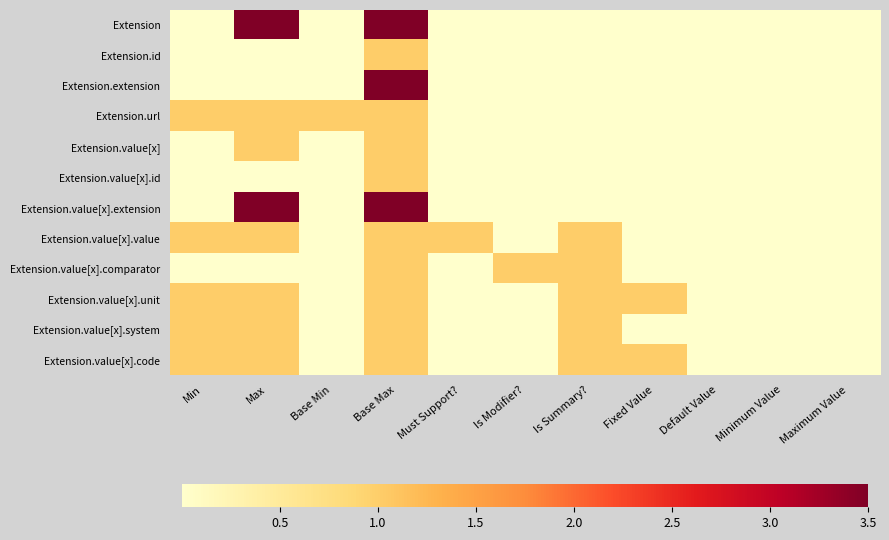

Reading left to right, extract all data points from this chart.

Extension: Min=0.0	Max=3.5	Base Min=0.0	Base Max=3.5	Must Support?=0.0	Is Modifier?=0.0	Is Summary?=0.0	Fixed Value=0.0	Default Value=0.0	Minimum Value=0.0	Maximum Value=0.0
Extension.id: Min=0.0	Max=0.0	Base Min=0.0	Base Max=1.0	Must Support?=0.0	Is Modifier?=0.0	Is Summary?=0.0	Fixed Value=0.0	Default Value=0.0	Minimum Value=0.0	Maximum Value=0.0
Extension.extension: Min=0.0	Max=0.0	Base Min=0.0	Base Max=3.5	Must Support?=0.0	Is Modifier?=0.0	Is Summary?=0.0	Fixed Value=0.0	Default Value=0.0	Minimum Value=0.0	Maximum Value=0.0
Extension.url: Min=1.0	Max=1.0	Base Min=1.0	Base Max=1.0	Must Support?=0.0	Is Modifier?=0.0	Is Summary?=0.0	Fixed Value=0.0	Default Value=0.0	Minimum Value=0.0	Maximum Value=0.0
Extension.value[x]: Min=0.0	Max=1.0	Base Min=0.0	Base Max=1.0	Must Support?=0.0	Is Modifier?=0.0	Is Summary?=0.0	Fixed Value=0.0	Default Value=0.0	Minimum Value=0.0	Maximum Value=0.0
Extension.value[x].id: Min=0.0	Max=0.0	Base Min=0.0	Base Max=1.0	Must Support?=0.0	Is Modifier?=0.0	Is Summary?=0.0	Fixed Value=0.0	Default Value=0.0	Minimum Value=0.0	Maximum Value=0.0
Extension.value[x].extension: Min=0.0	Max=3.5	Base Min=0.0	Base Max=3.5	Must Support?=0.0	Is Modifier?=0.0	Is Summary?=0.0	Fixed Value=0.0	Default Value=0.0	Minimum Value=0.0	Maximum Value=0.0
Extension.value[x].value: Min=1.0	Max=1.0	Base Min=0.0	Base Max=1.0	Must Support?=1.0	Is Modifier?=0.0	Is Summary?=1.0	Fixed Value=0.0	Default Value=0.0	Minimum Value=0.0	Maximum Value=0.0
Extension.value[x].comparator: Min=0.0	Max=0.0	Base Min=0.0	Base Max=1.0	Must Support?=0.0	Is Modifier?=1.0	Is Summary?=1.0	Fixed Value=0.0	Default Value=0.0	Minimum Value=0.0	Maximum Value=0.0
Extension.value[x].unit: Min=1.0	Max=1.0	Base Min=0.0	Base Max=1.0	Must Support?=0.0	Is Modifier?=0.0	Is Summary?=1.0	Fixed Value=1.0	Default Value=0.0	Minimum Value=0.0	Maximum Value=0.0
Extension.value[x].system: Min=1.0	Max=1.0	Base Min=0.0	Base Max=1.0	Must Support?=0.0	Is Modifier?=0.0	Is Summary?=1.0	Fixed Value=0.0	Default Value=0.0	Minimum Value=0.0	Maximum Value=0.0
Extension.value[x].code: Min=1.0	Max=1.0	Base Min=0.0	Base Max=1.0	Must Support?=0.0	Is Modifier?=0.0	Is Summary?=1.0	Fixed Value=1.0	Default Value=0.0	Minimum Value=0.0	Maximum Value=0.0